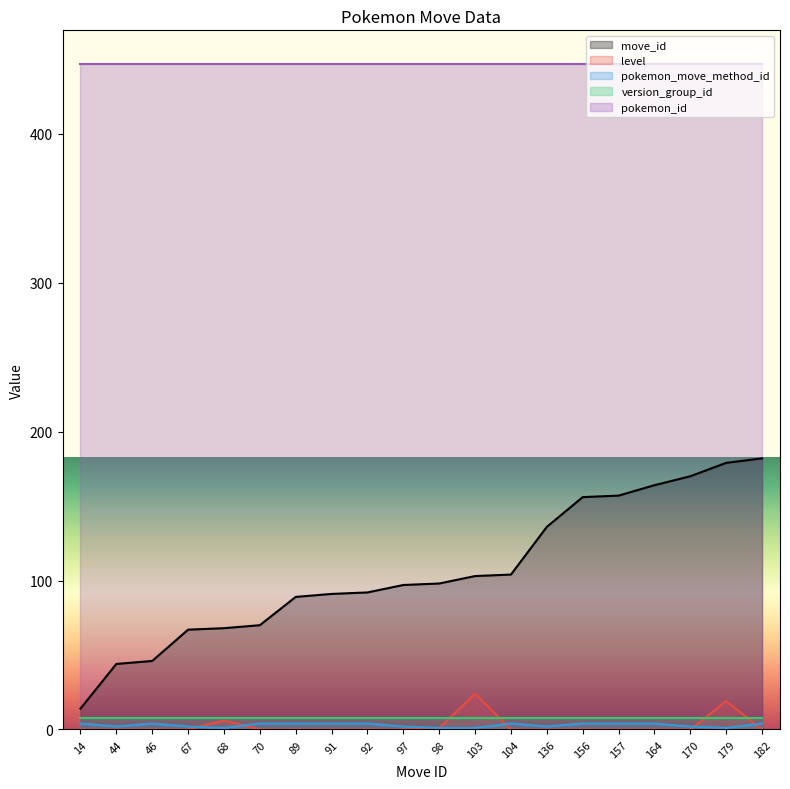

Count the pokemon_move_method_id values in the range 2 to 4.

16